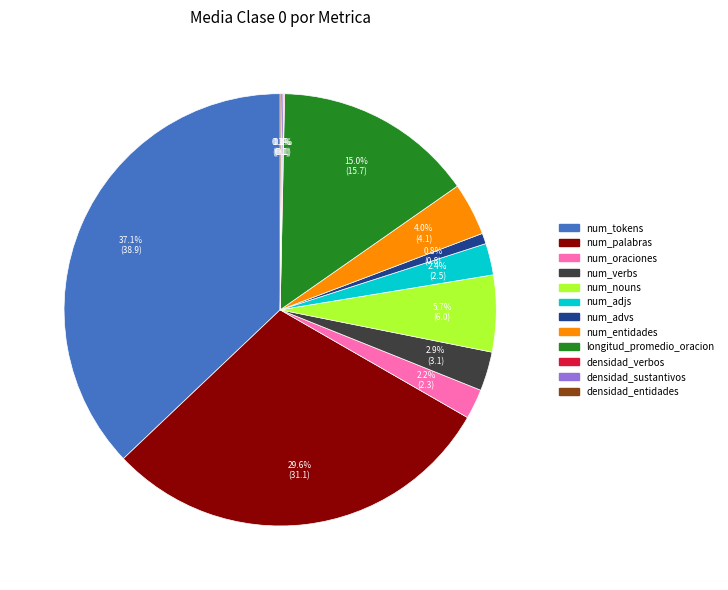

Does any single category account for the majority?

No